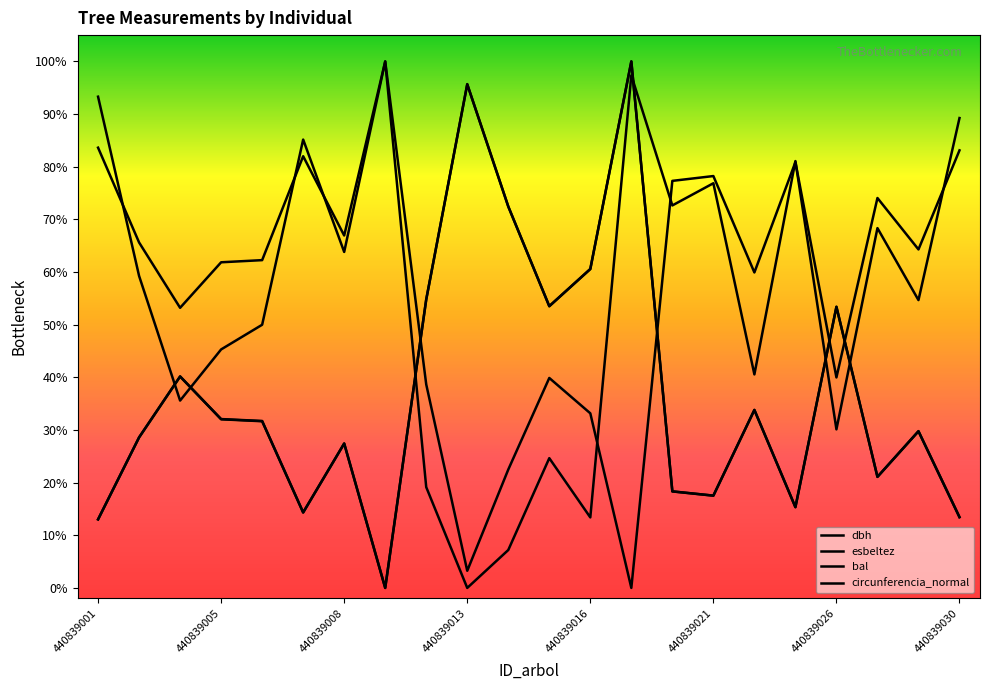

How many interior local peaks does the bal series have?

7